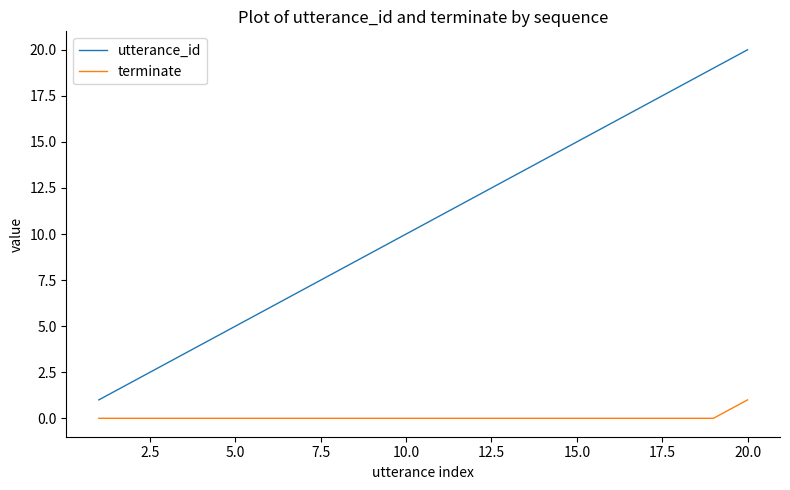

True or false: utterance_id has more than 0 interior local peaks.

False